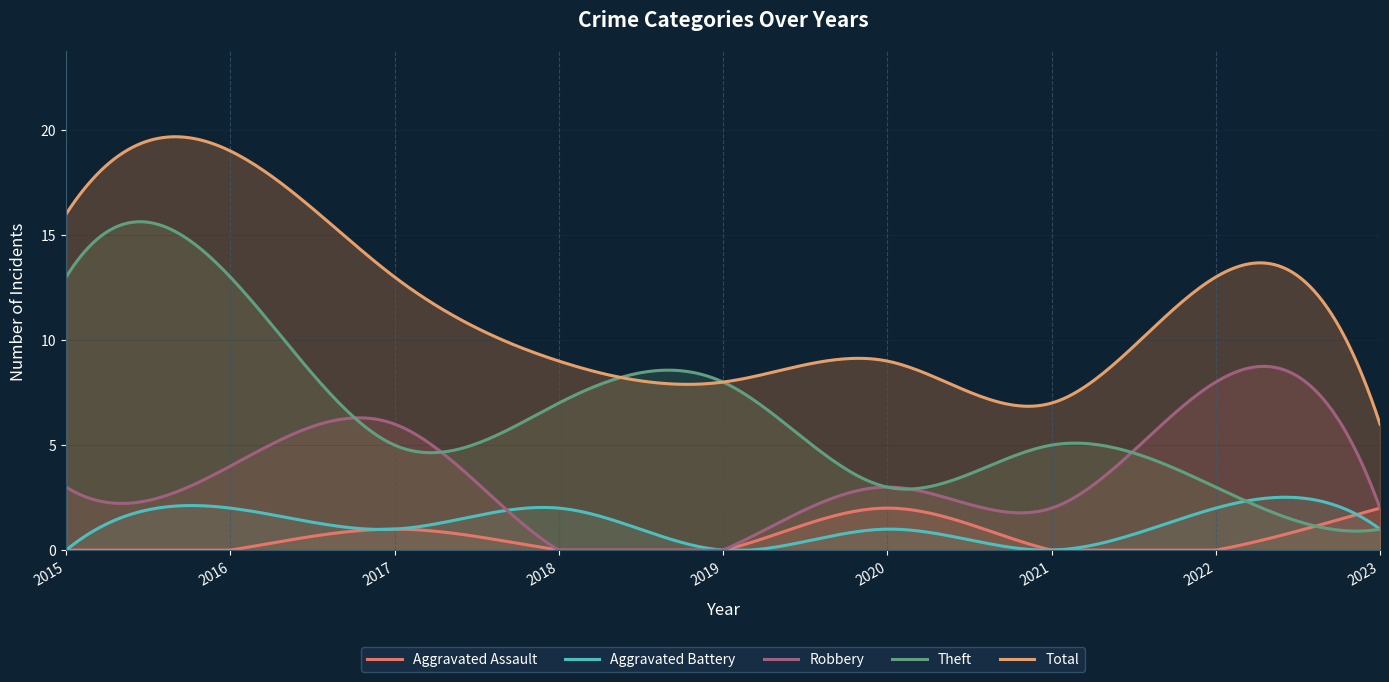

True or false: Theft and Aggravated Assault cross at least once.

True